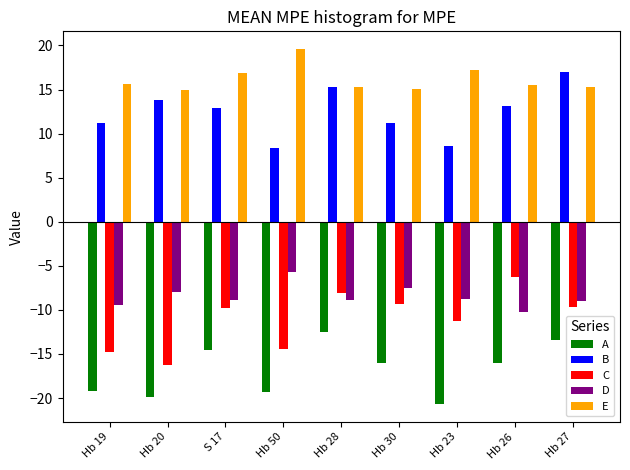

Is the value of C at Hb 19 greater than the value of A at Hb 28?

No